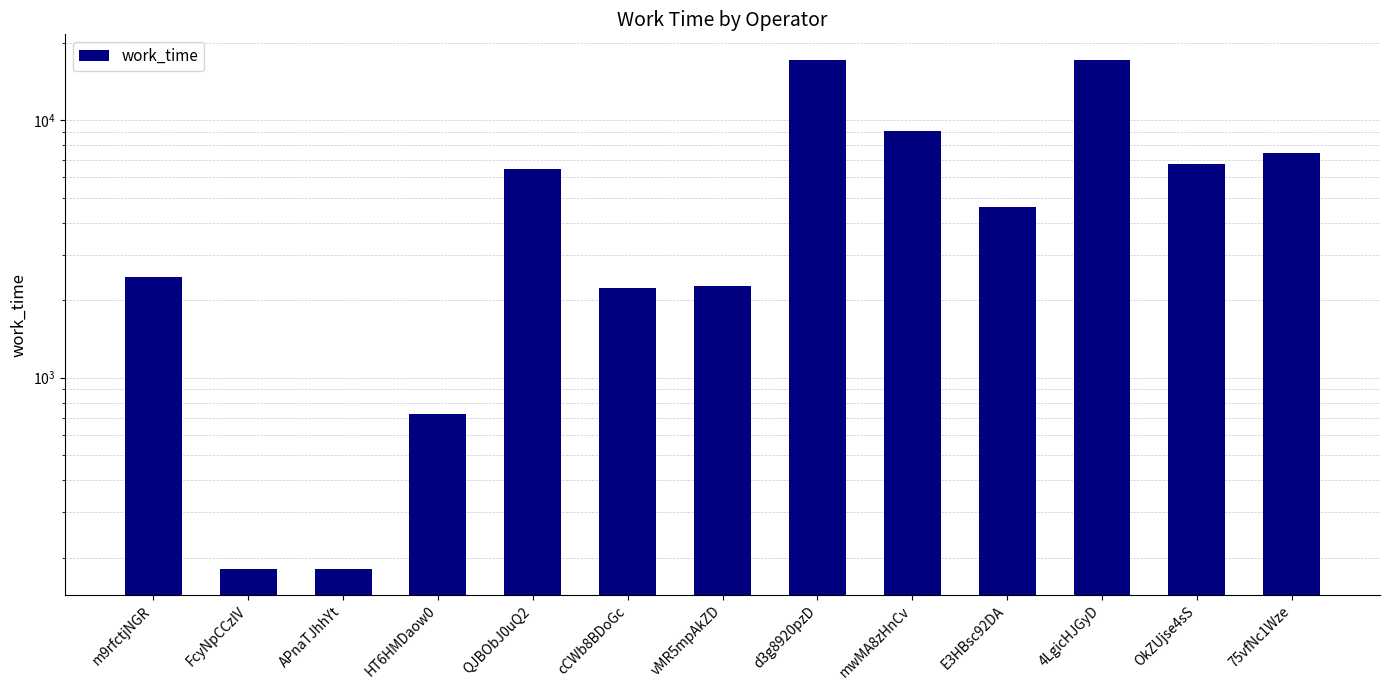

What is the change in value from mwMA8zHnCv to OkZUjse4sS?

-2280